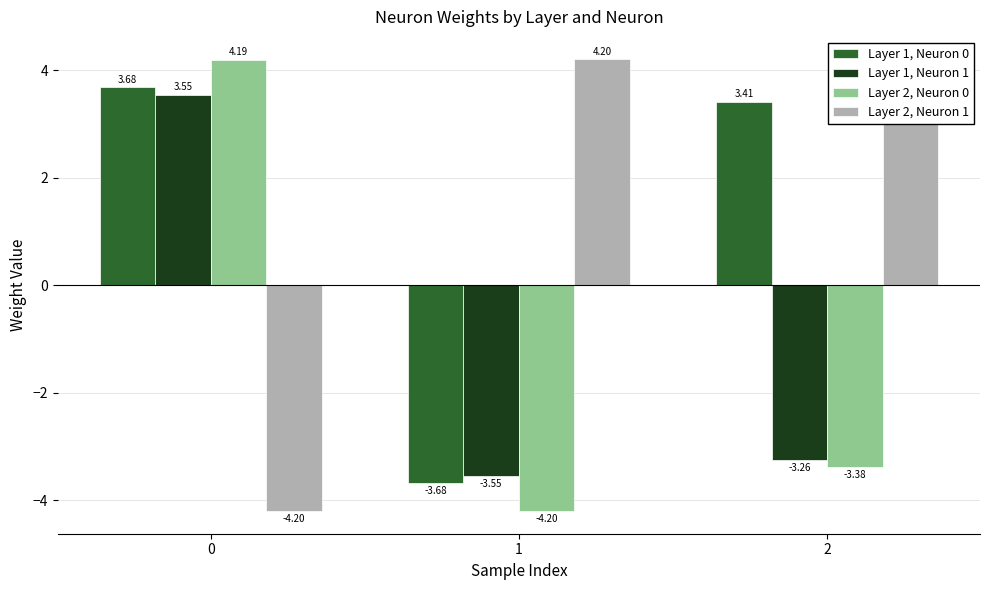

What is the difference between the maximum and second lowest values in the Layer 1, Neuron 1 series?

6.8